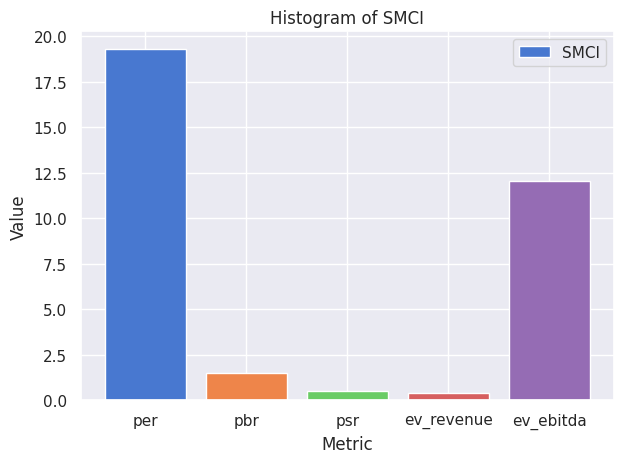

Does the chart contain any negative values?

No